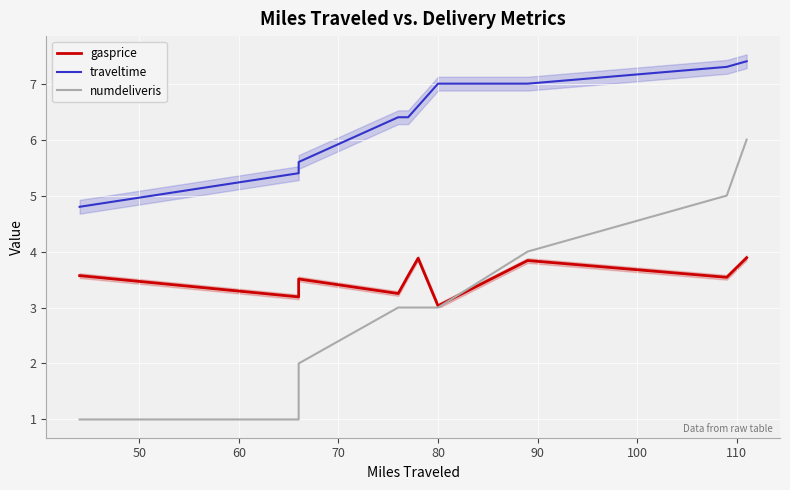

Reading left to right, extract all data points from this chart.

gasprice: 3.6	3.2	3.5	3.2	3.6	3.9	3.0	3.8	3.5	3.9
traveltime: 4.8	5.4	5.6	6.4	6.4	6.6	7.0	7.0	7.3	7.4
numdeliveris: 1.0	1.0	2.0	3.0	3.0	3.0	3.0	4.0	5.0	6.0